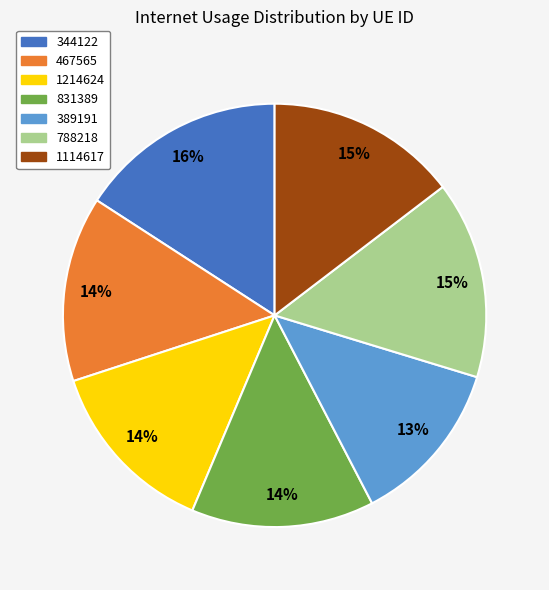

Approximately how many times larger is the value at 467565 compared to 344122?

0.9